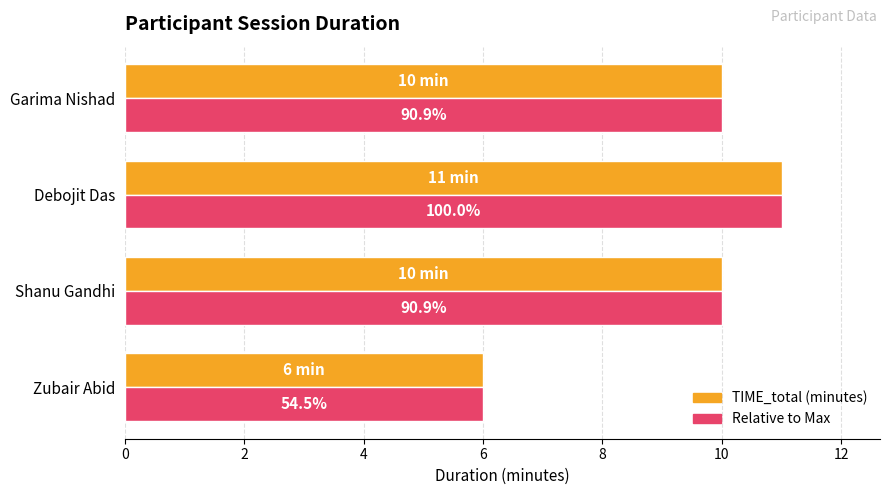

What are all the series names shown in the legend?

TIME_total (minutes), Relative to Max